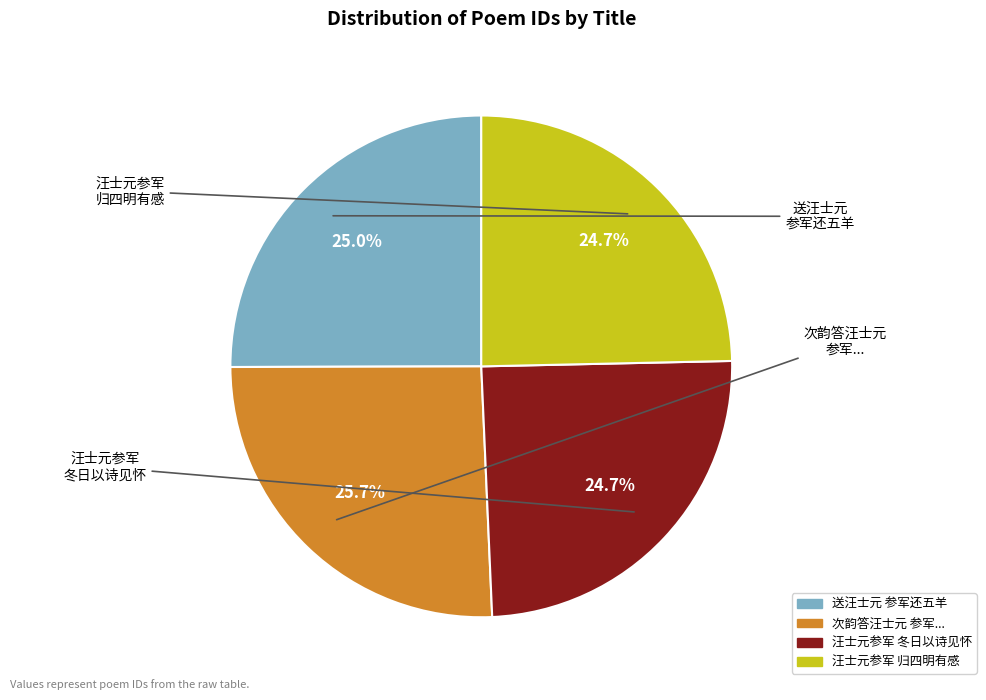

Is there any slice that represents more than half of the pie?

No